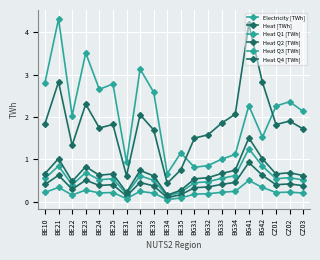

How many data points in Electricity [TWh] are above 2?

12